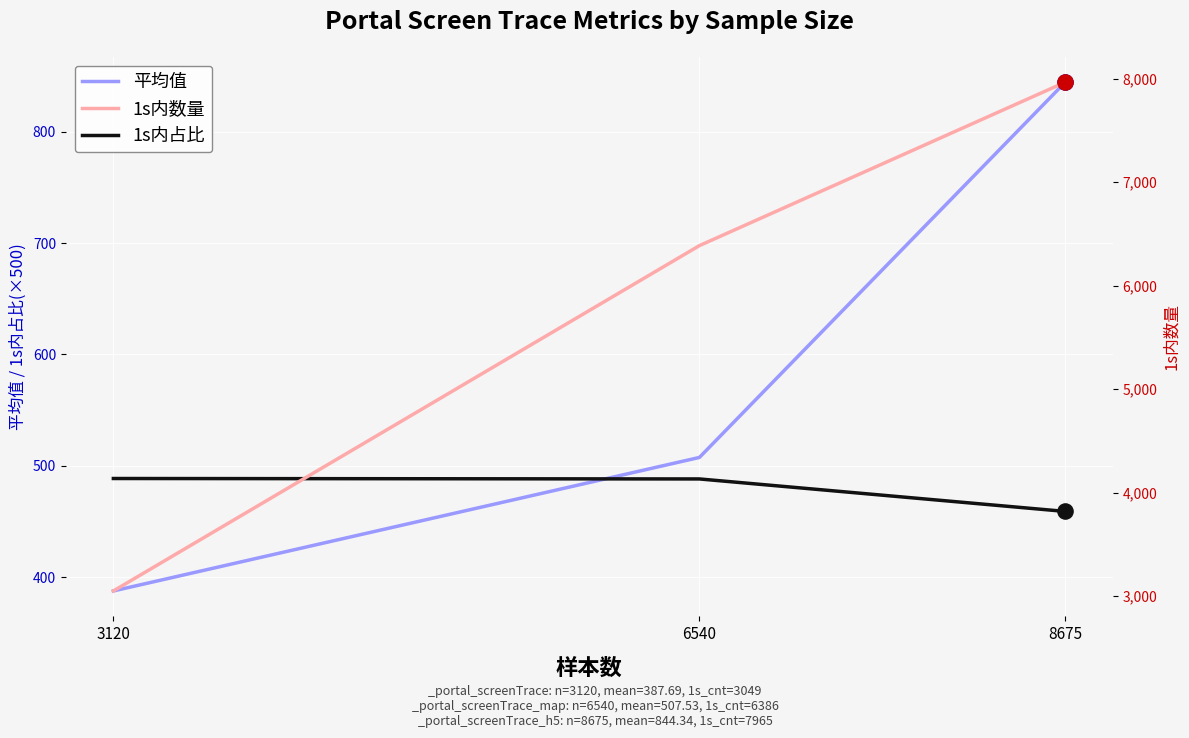

Which series has the largest Y range (max minus min)?

1s内数量